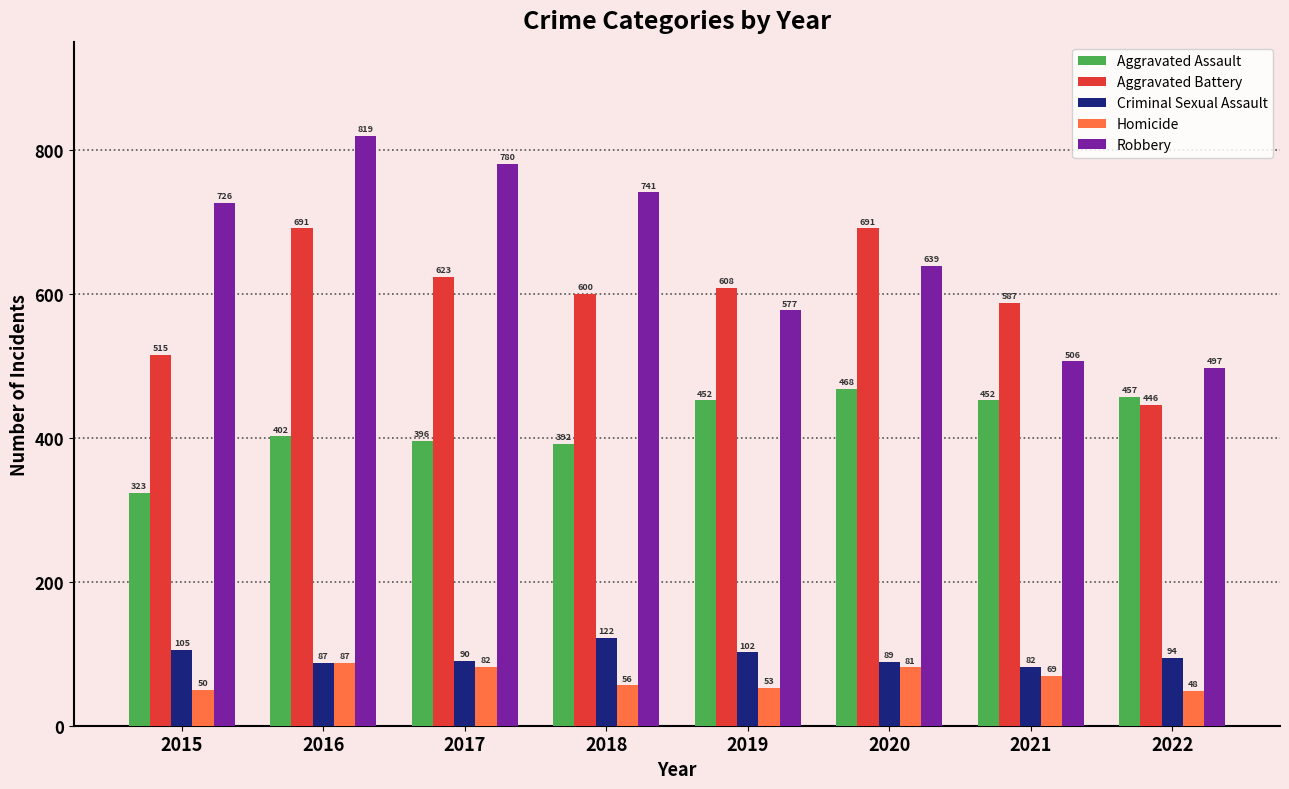

True or false: Aggravated Assault has a value of 569 at 2015.

False